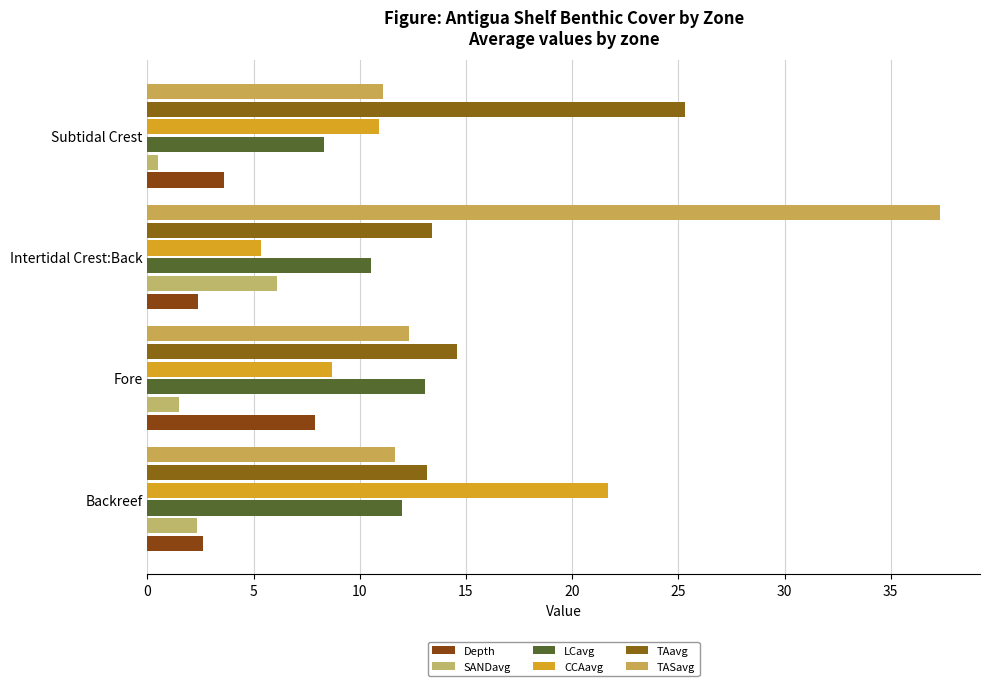

Count the number of categories in the chart.

4